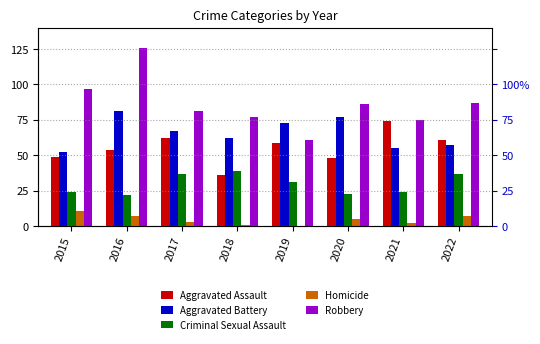

Which series has the widest spread of values?

Robbery